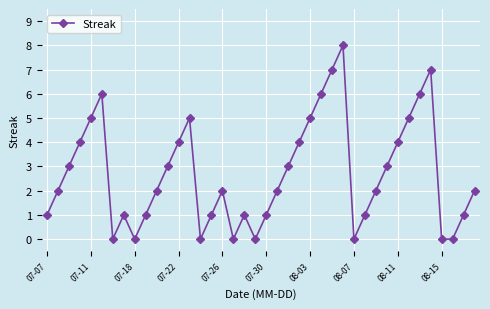

What is the average value?

3